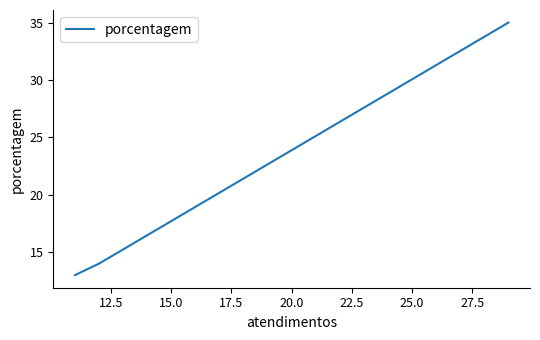

How many series are shown in this chart?

1